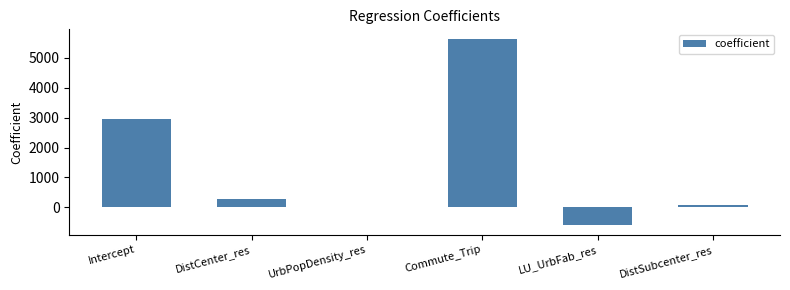

What is the change in value from Commute_Trip to LU_UrbFab_res?

-6229.8